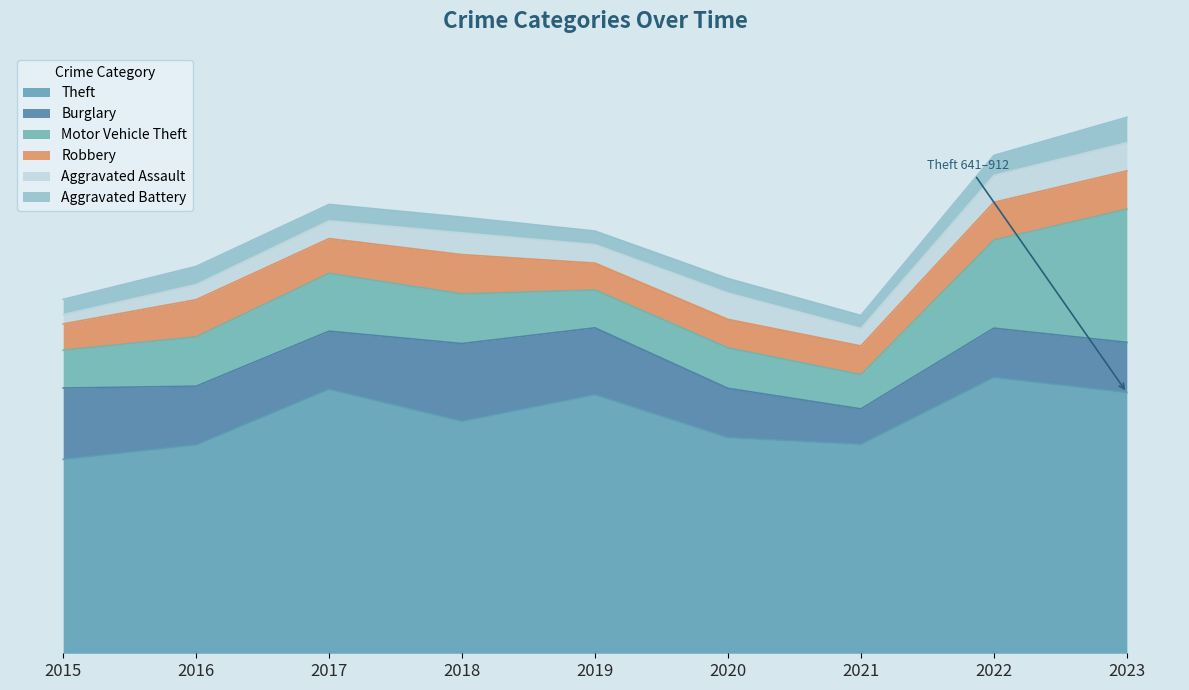

At how many categories does at least one series exceed 845?

4